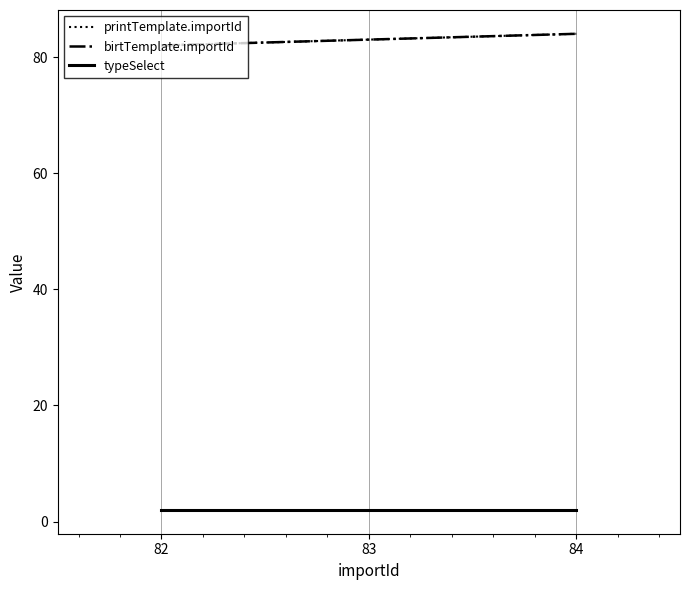

Does the chart have visible grid lines?

No